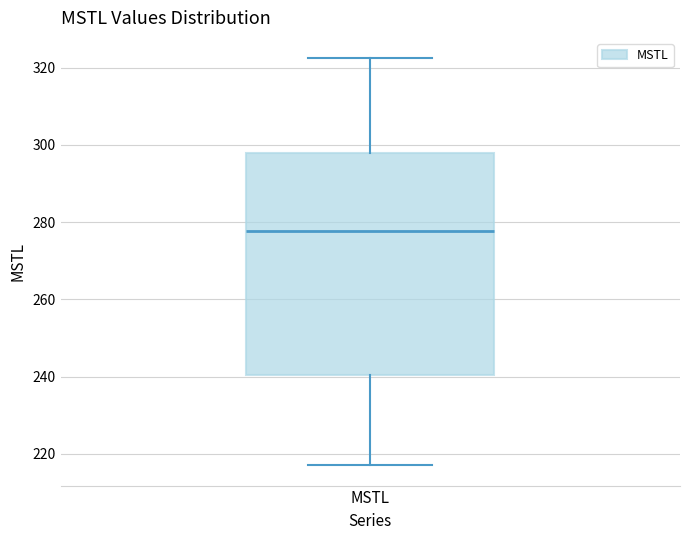

Transcribe this box plot: give where the median line is, the range the box spans, and where the two whiskers end, as read against the y-axis. The values are not printed on the chart, so give them approximately, as read against the axis.

median 278, box 240 to 298, whiskers 218 to 322